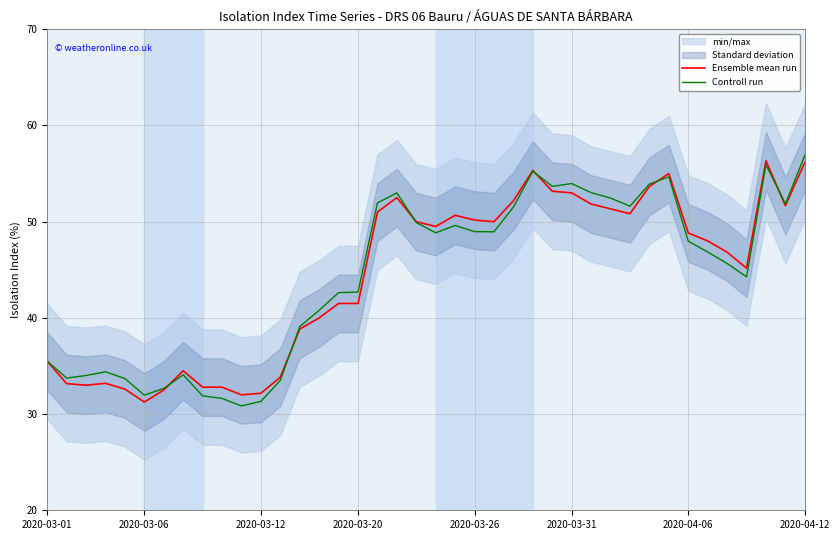

How many values in the Controll run series are below 47?

20